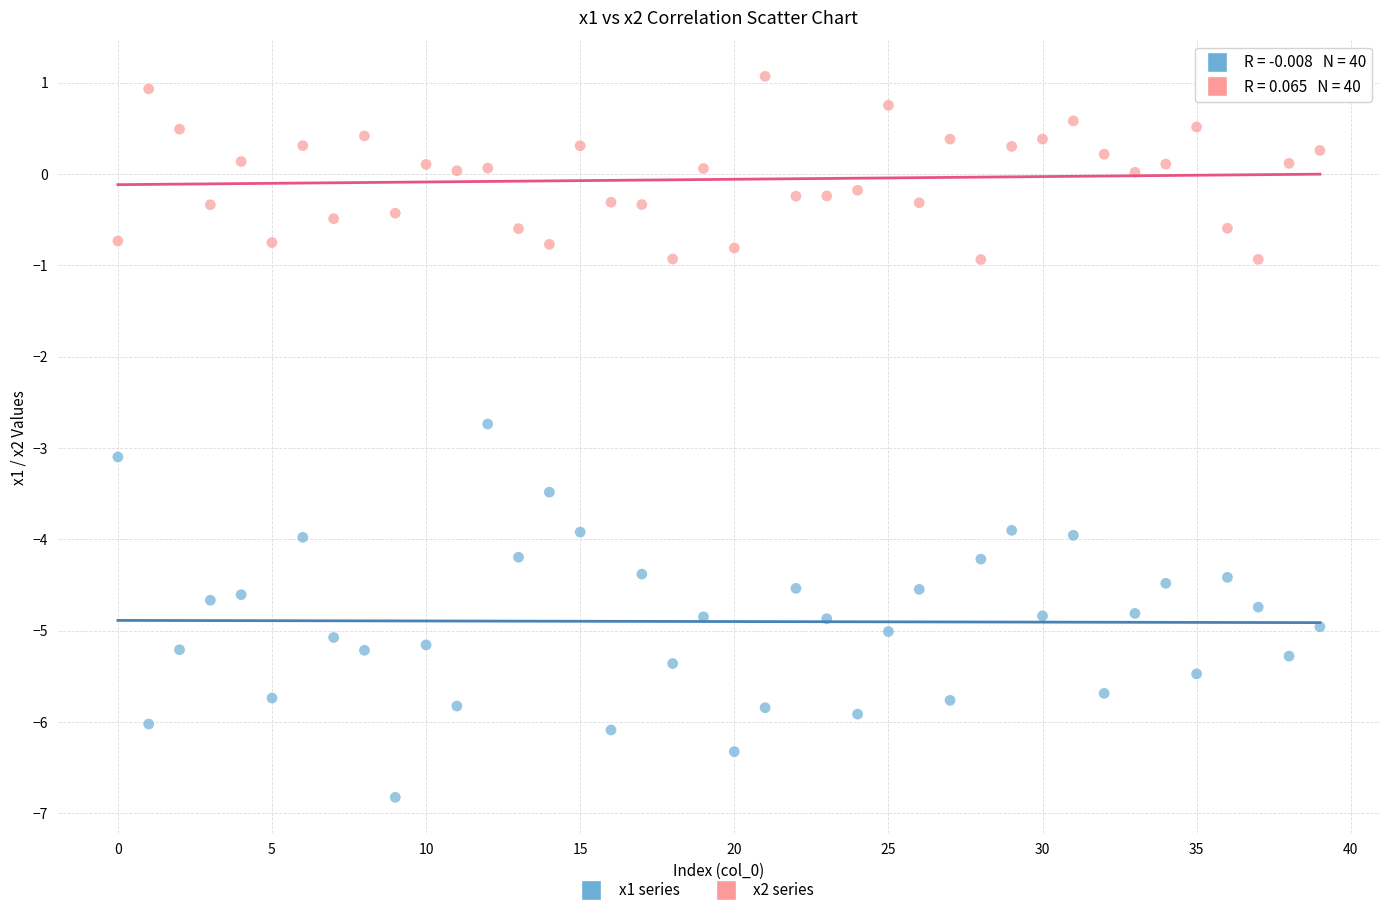

Which series has the widest spread of Y values?

x1 series